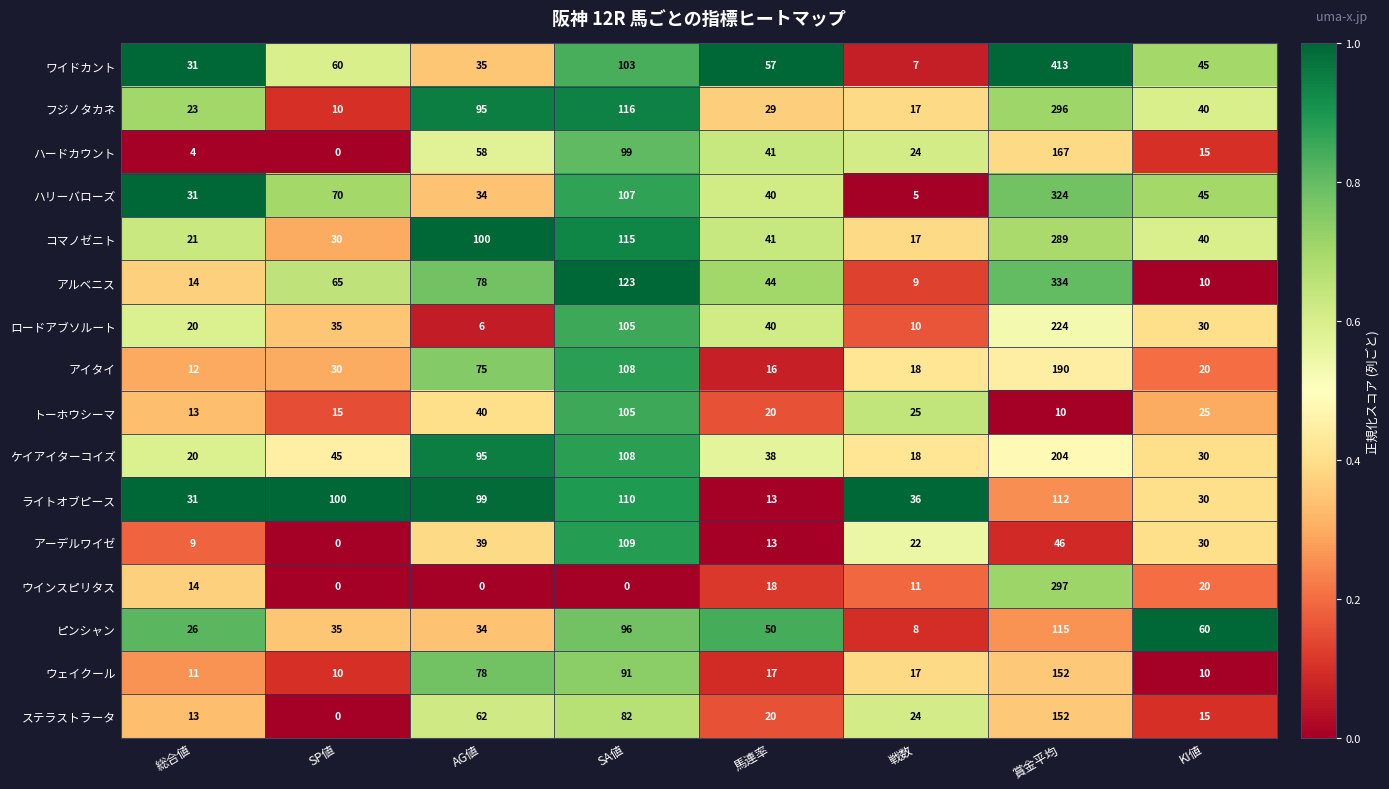

What is the maximum value shown in the chart?

413